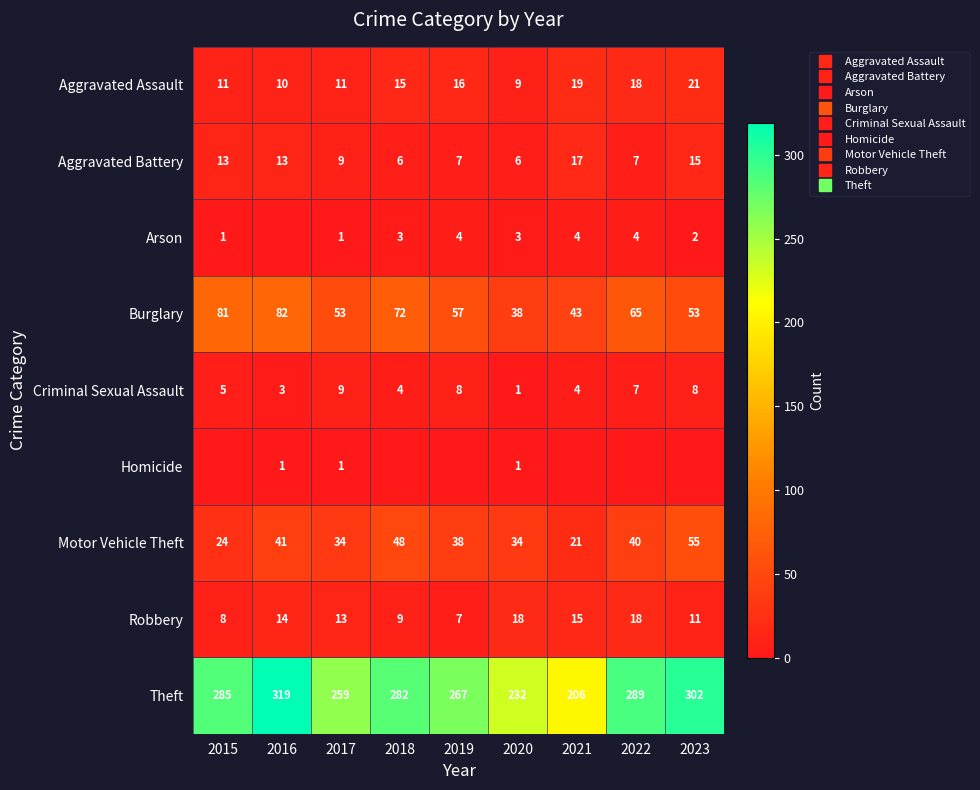

Rank the categories by Arson value from highest to lowest.

2019, 2021, 2022, 2018, 2020, 2023, 2015, 2017, 2016